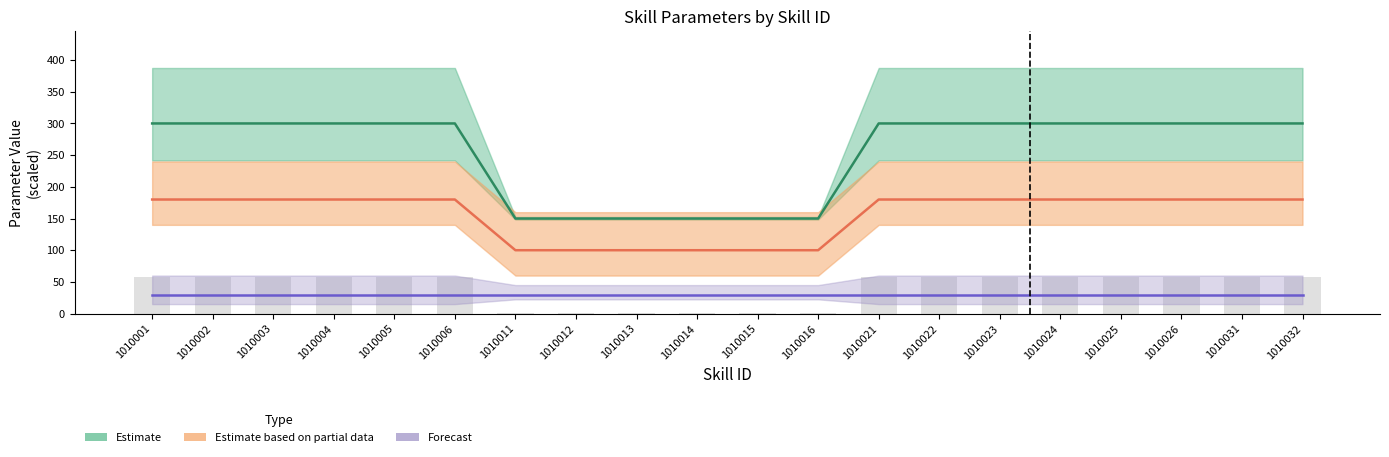

Is it true that ActDamge equals 404.4 at 1010001?

False